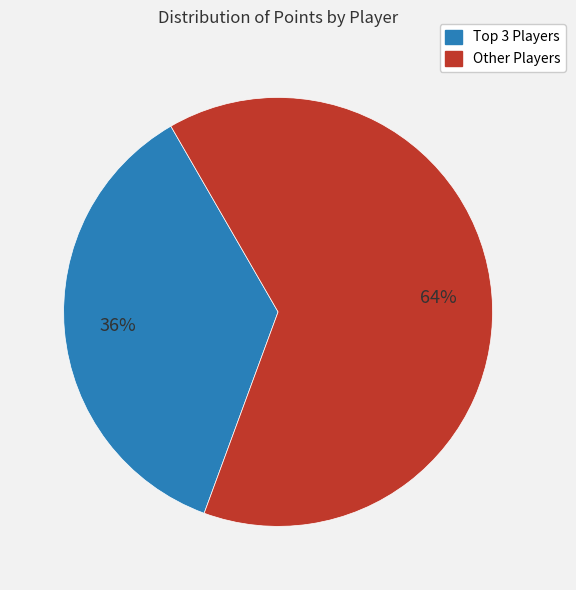

Is there any slice that represents more than half of the pie?

Yes